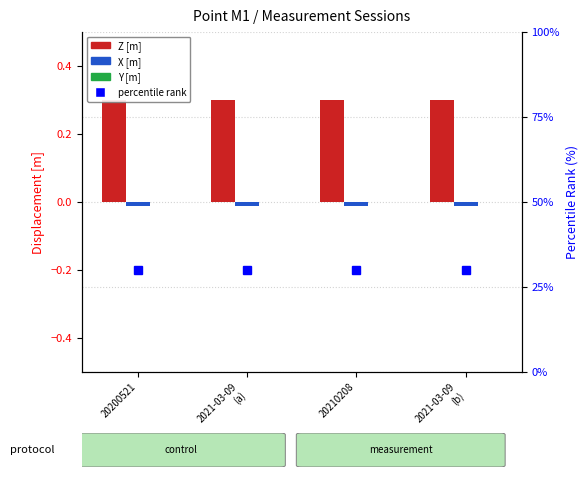

How many data points does each series have?

4